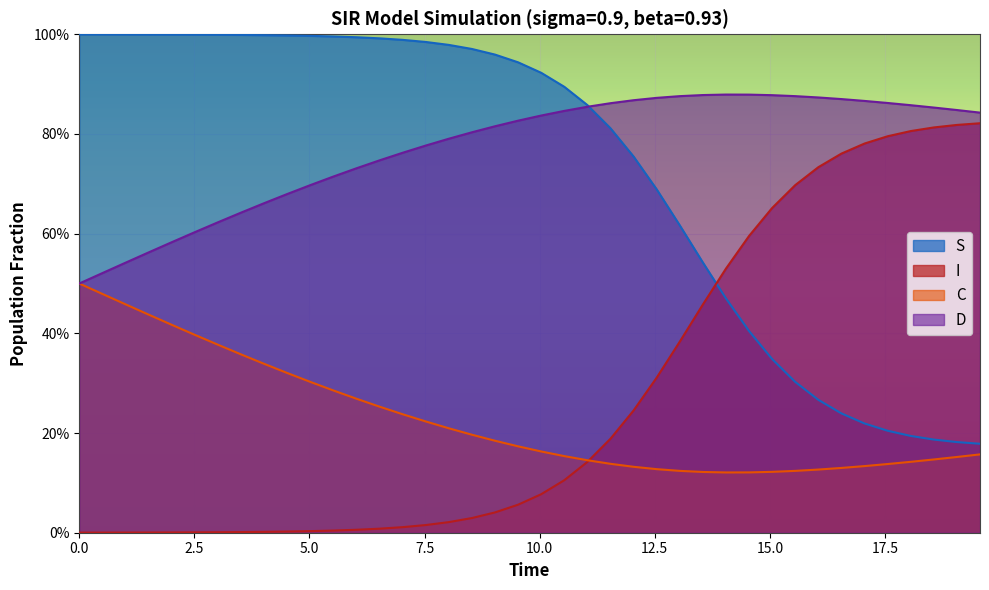

What are all the series names shown in the legend?

S, I, C, D